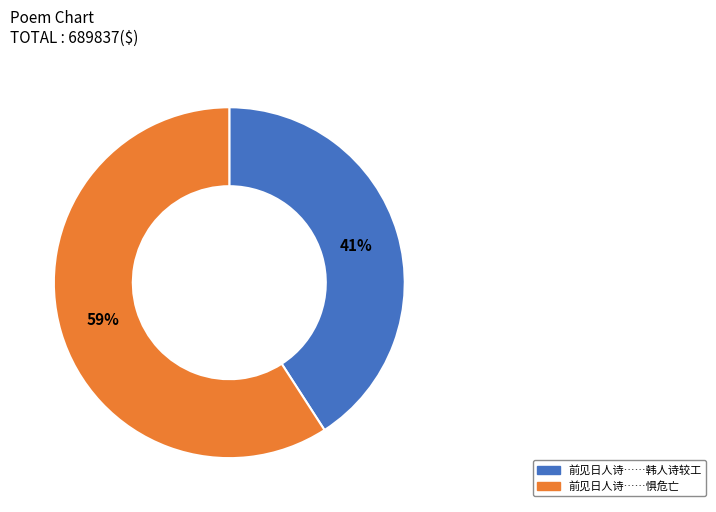

To the nearest percent, what is the difference between the largest and smallest slice percentages?

18%